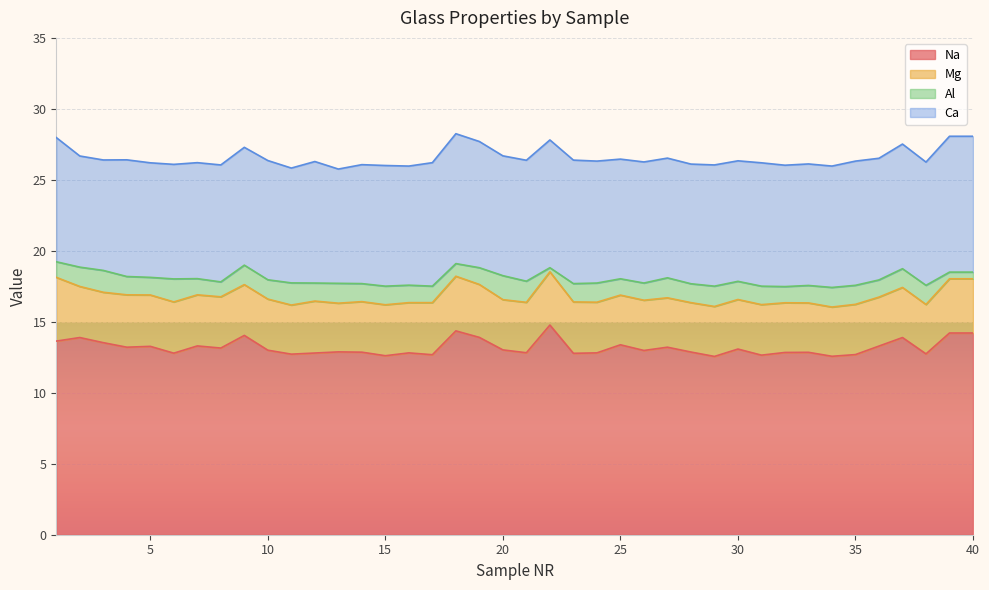

What is the value of the Al point at the 37th from the left?

1.3